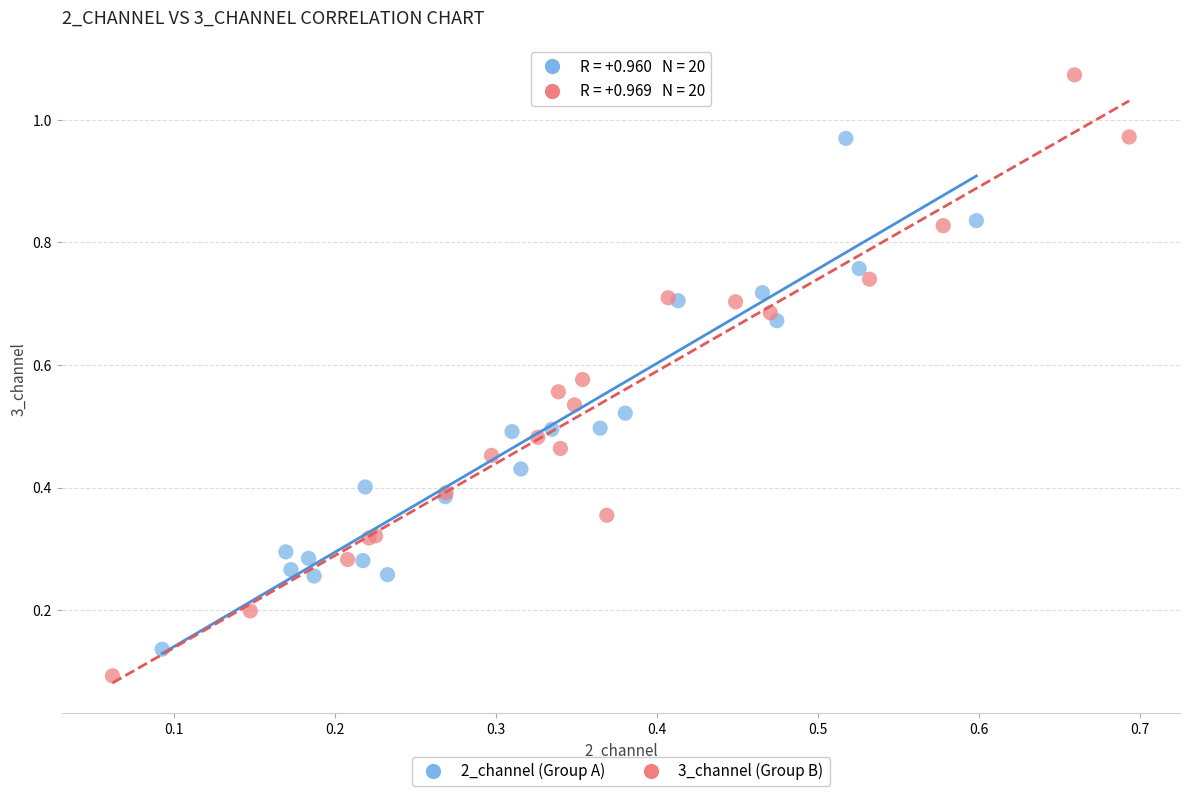

Which series contains the highest Y value?

3_channel (Group B)